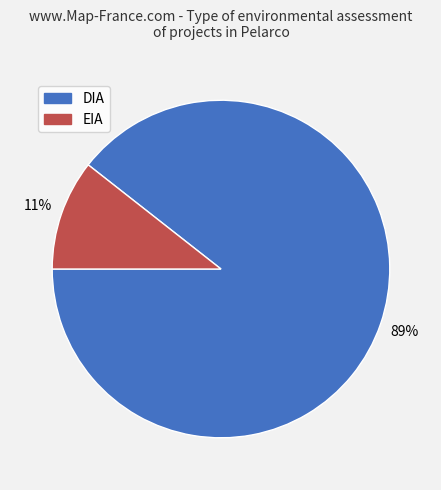

To the nearest percent, what percentage of the pie is EIA?

11%